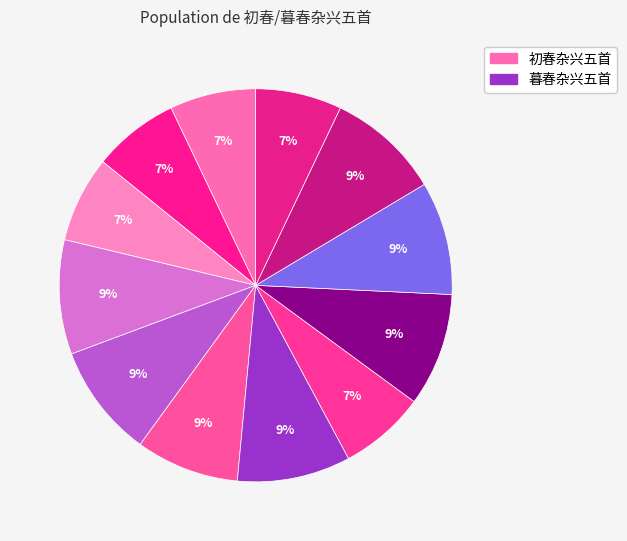

Is there any slice that represents more than half of the pie?

No